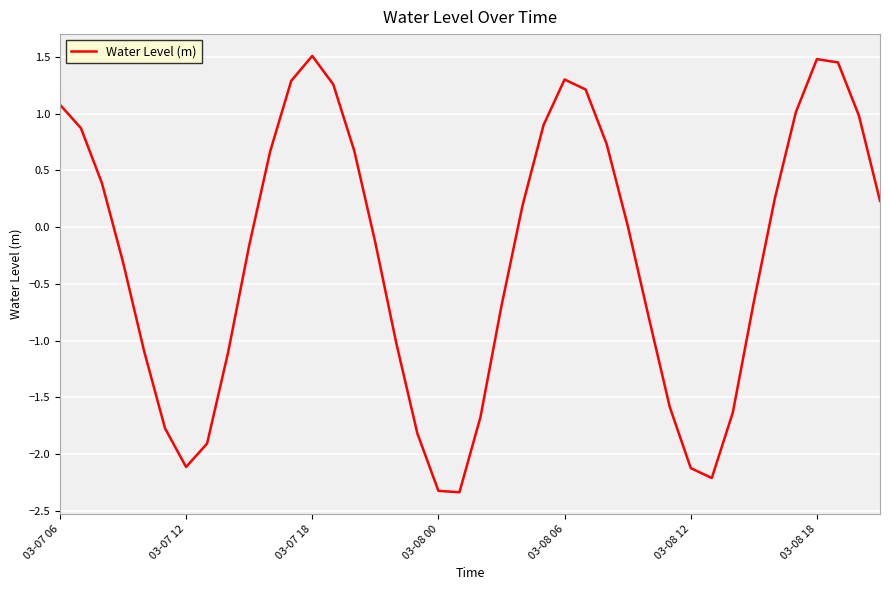

What is the difference between the second highest and minimum values?

3.8